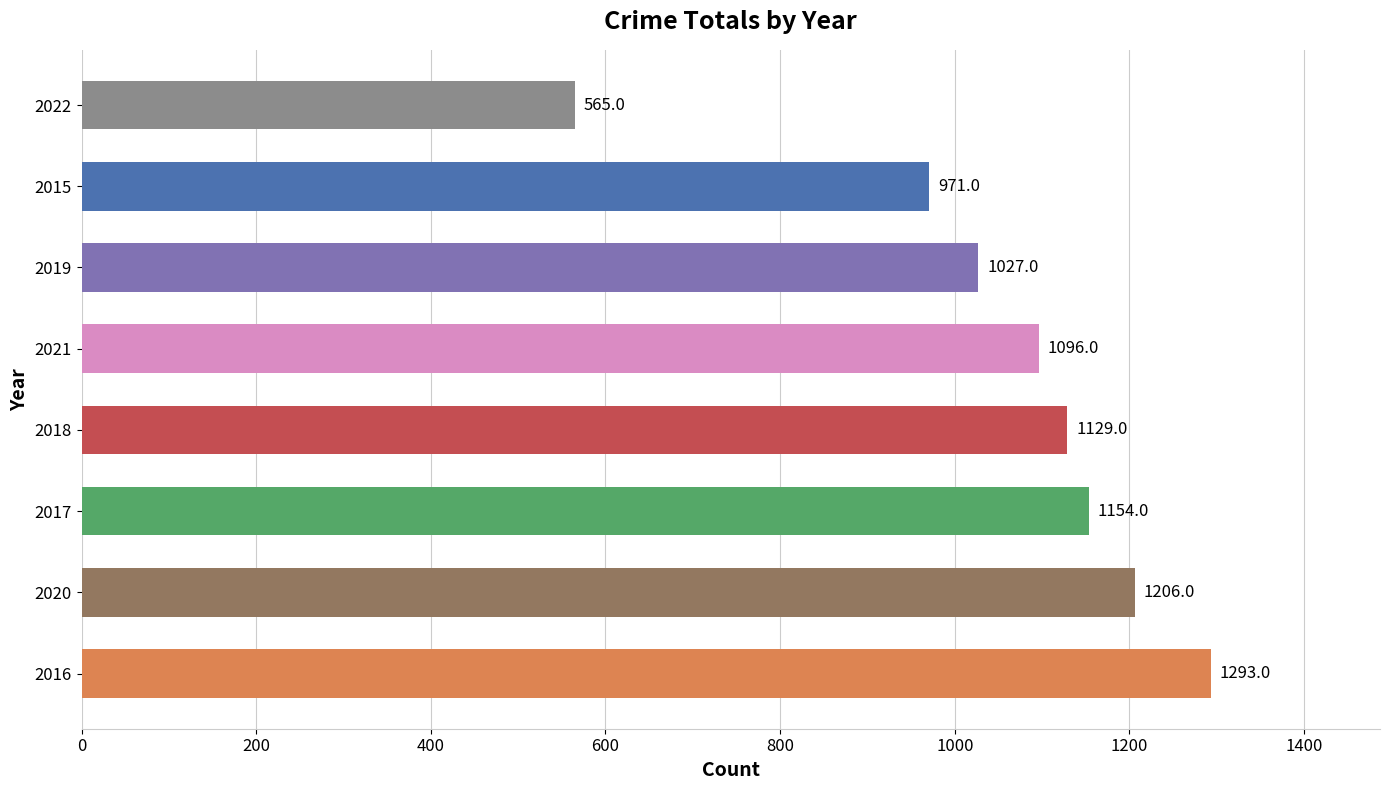

Which has a higher value, 2017 or 2019?

2017